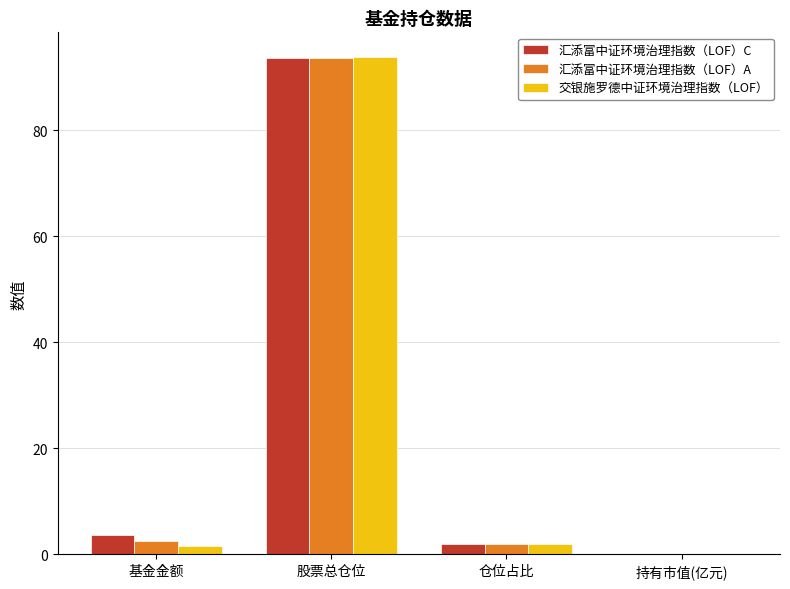

What is the difference between the 汇添富中证环境治理指数（LOF）A values at 持有市值(亿元) and 仓位占比?

2.0